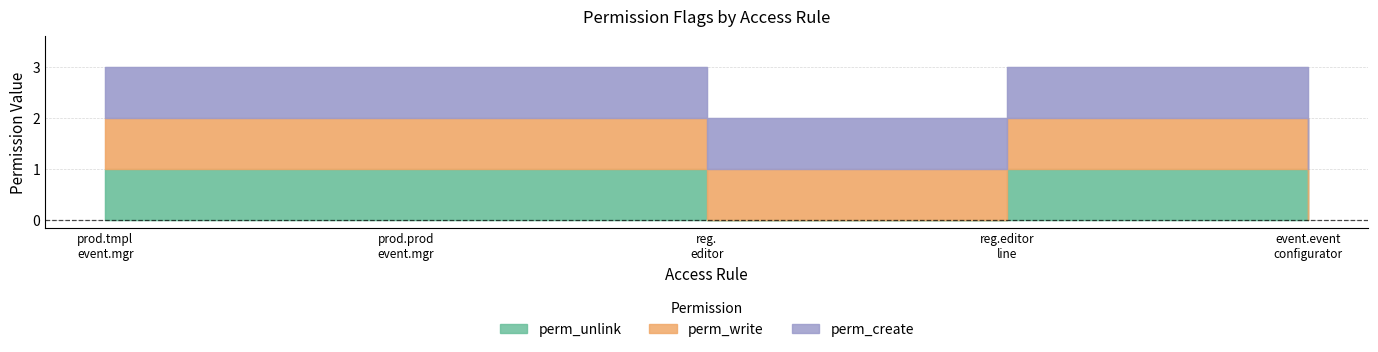

Is the value of perm_unlink at product.product.event.manager greater than the value of perm_write at access.registration.editor?

No